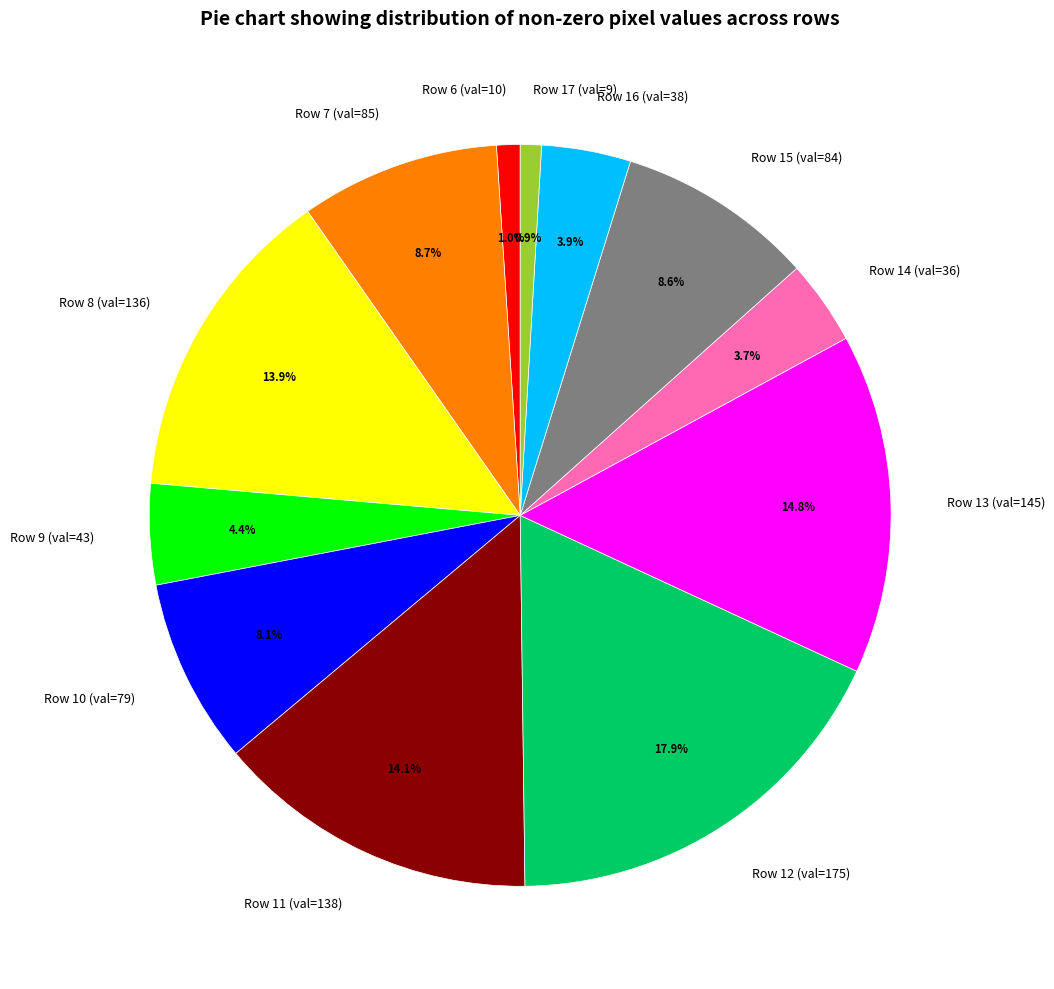

What is the ratio of the value at Row 11 (val=138) to the value at Row 8 (val=136)?

1.0